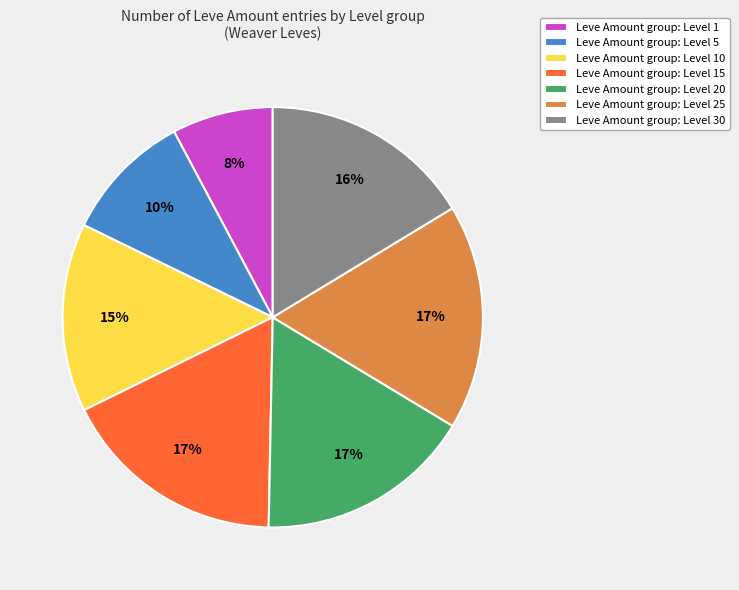

What is the ratio of the value at Leve Amount group: Level 5 to the value at Leve Amount group: Level 25?

0.6